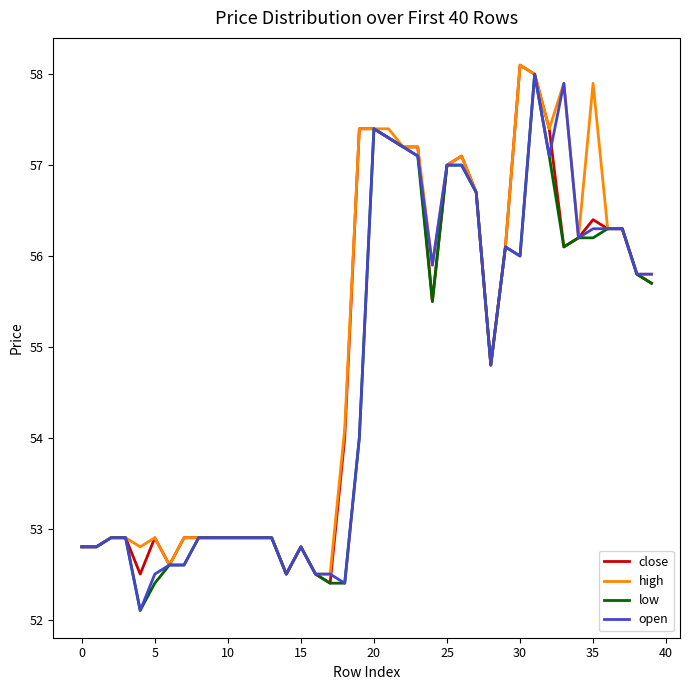

What is the lowest value of the high series?

52.5